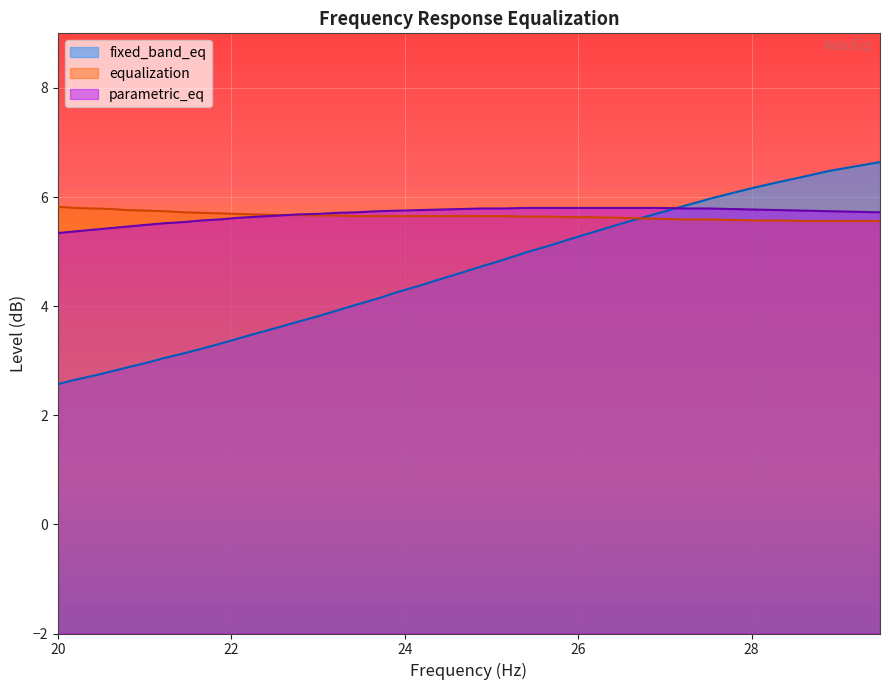

Does the chart display data point markers on the line(s)?

No